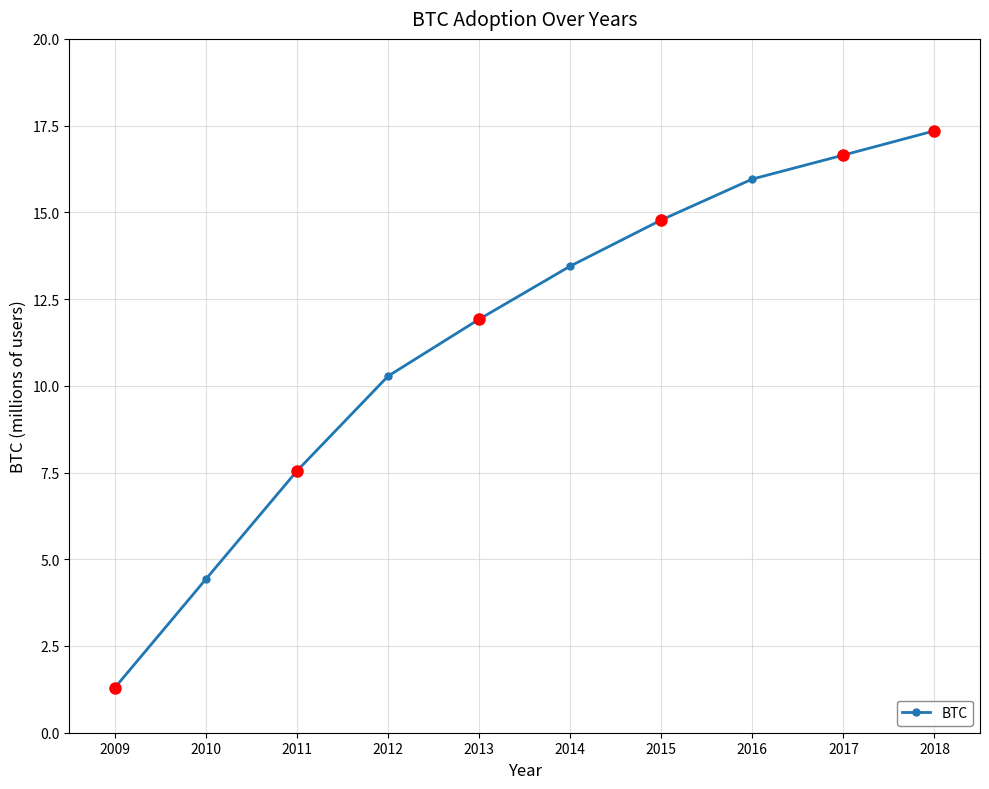

What is the approximate value at 2013?

11.9